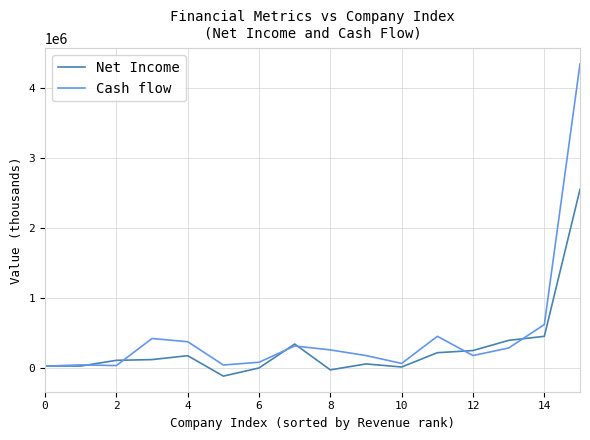

What are all the series names shown in the legend?

Net Income, Cash flow